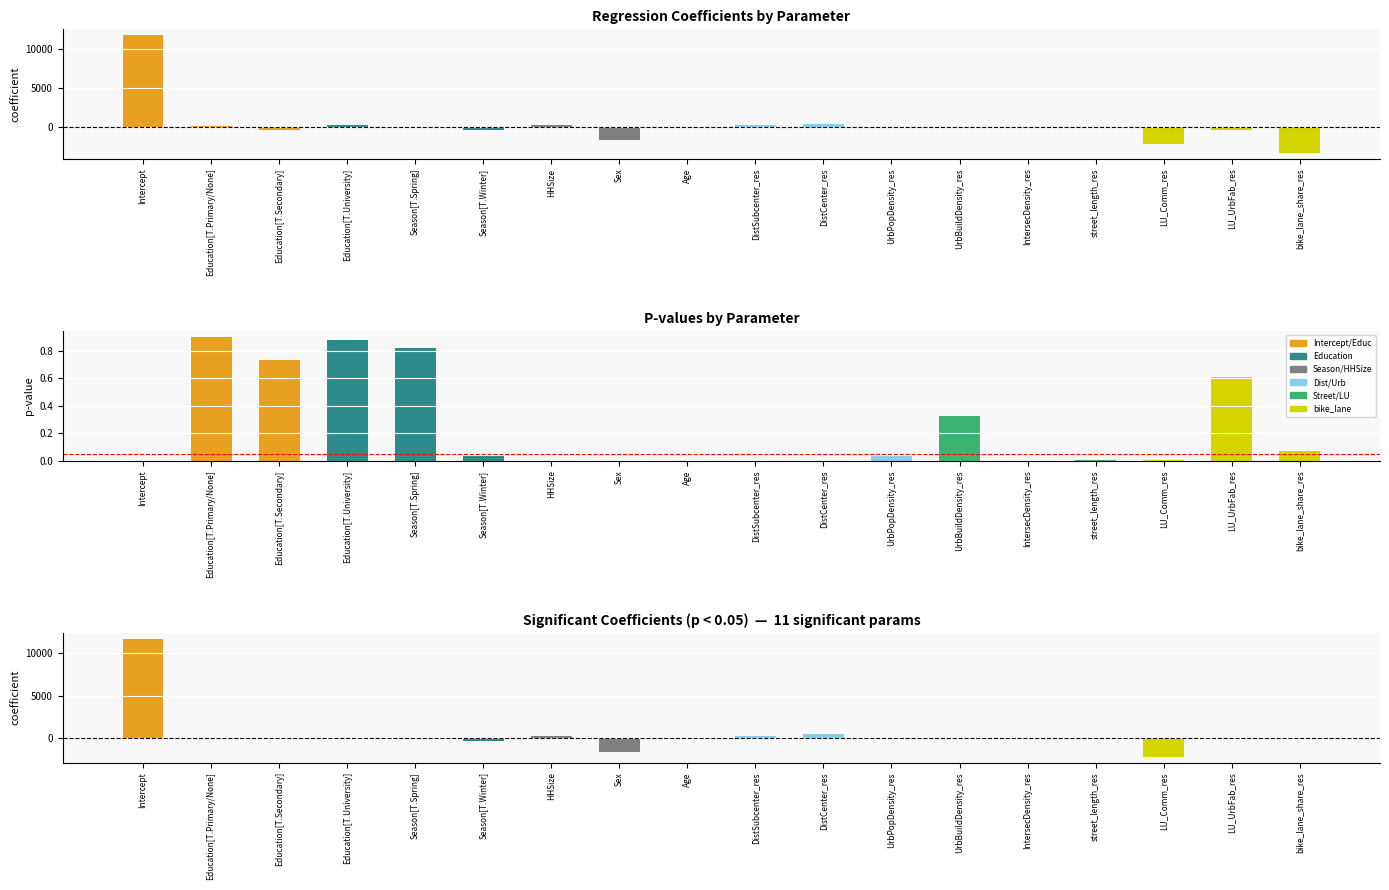

Reading right to left, what are all the values shown in this chart?

coefficient: bike_lane_share_res=-3359.2	LU_UrbFab_res=-338.4	LU_Comm_res=-2242.0	street_length_res=-25.6	IntersecDensity_res=-26.9	UrbBuildDensity_res=0.0	UrbPopDensity_res=-0.0	DistCenter_res=402.0	DistSubcenter_res=223.9	Age=-23.2	Sex=-1726.9	HHSize=175.7	Season[T.Winter]=-394.5	Season[T.Spring]=-50.3	Education[T.University]=178.4	Education[T.Secondary]=-385.7	Education[T.Primary/None]=160.7	Intercept=11739.8
p-value: bike_lane_share_res=0.1	LU_UrbFab_res=0.6	LU_Comm_res=0.0	street_length_res=0.0	IntersecDensity_res=0.0	UrbBuildDensity_res=0.3	UrbPopDensity_res=0.0	DistCenter_res=0.0	DistSubcenter_res=0.0	Age=0.0	Sex=0.0	HHSize=0.0	Season[T.Winter]=0.0	Season[T.Spring]=0.8	Education[T.University]=0.9	Education[T.Secondary]=0.7	Education[T.Primary/None]=0.9	Intercept=0.0
sig. coefficient: bike_lane_share_res=0.0	LU_UrbFab_res=0.0	LU_Comm_res=-2242.0	street_length_res=-25.6	IntersecDensity_res=-26.9	UrbBuildDensity_res=0.0	UrbPopDensity_res=-0.0	DistCenter_res=402.0	DistSubcenter_res=223.9	Age=-23.2	Sex=-1726.9	HHSize=175.7	Season[T.Winter]=-394.5	Season[T.Spring]=0.0	Education[T.University]=0.0	Education[T.Secondary]=0.0	Education[T.Primary/None]=0.0	Intercept=11739.8